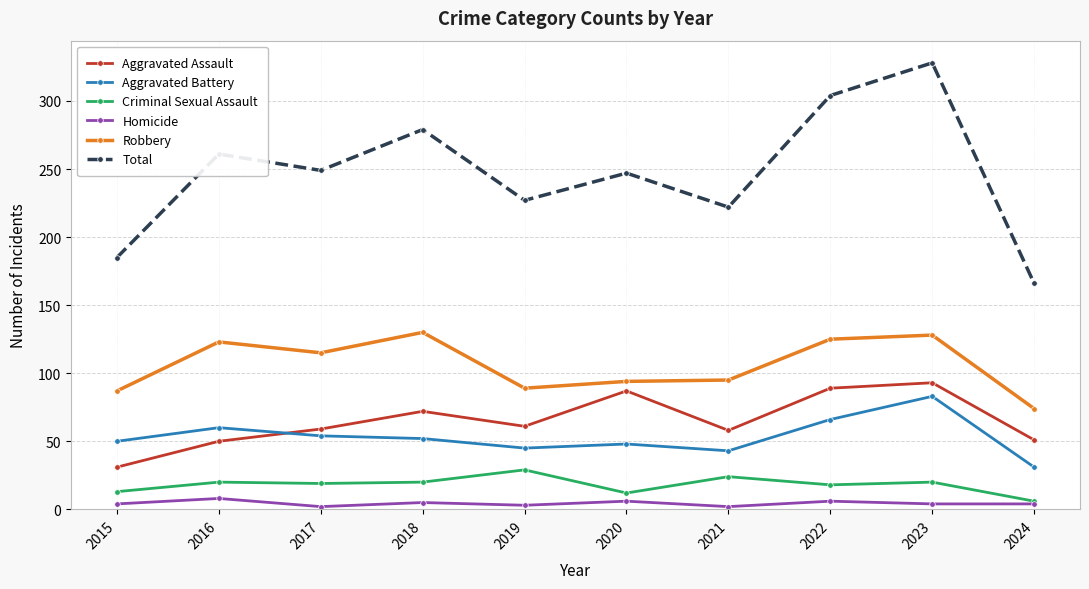

How many interior local valleys does the Total series have?

3